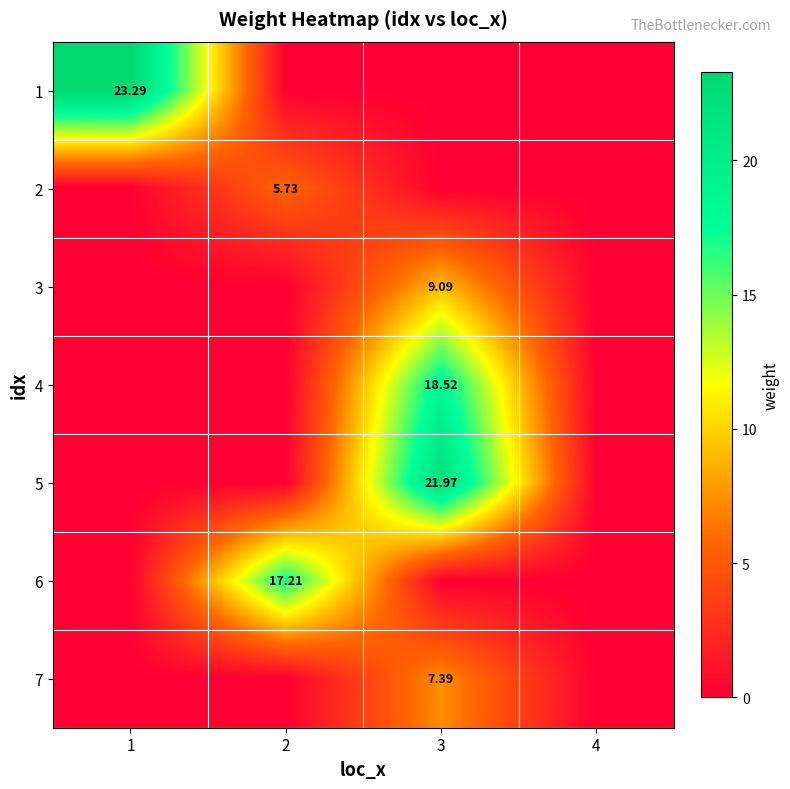

Which has a higher value, 1 or 3?

1